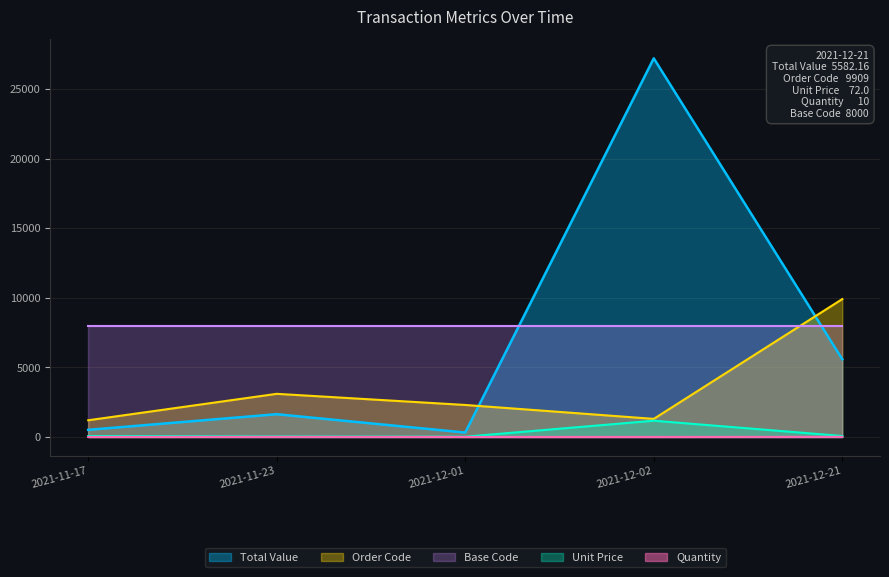

What position from the left is 2021-12-02?

4